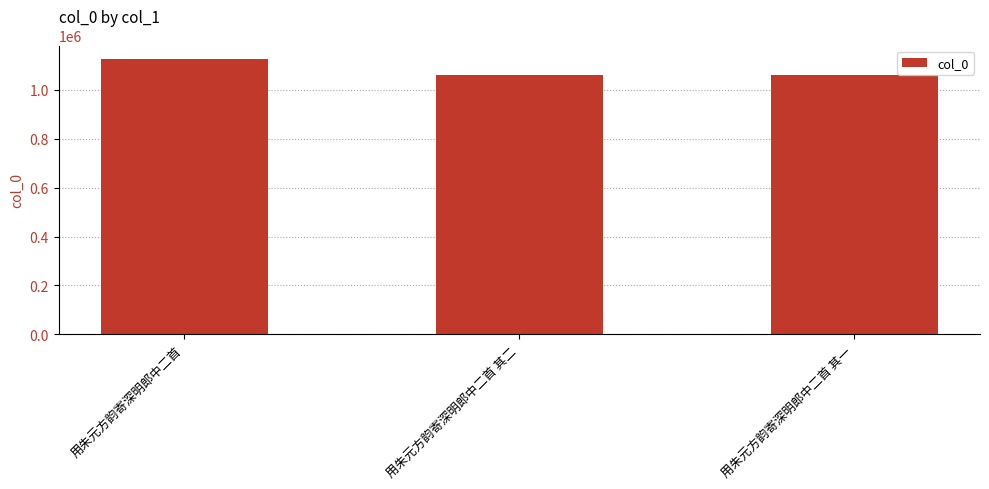

At which category does the chart reach its peak across all series?

用朱元方韵寄深明郎中二首